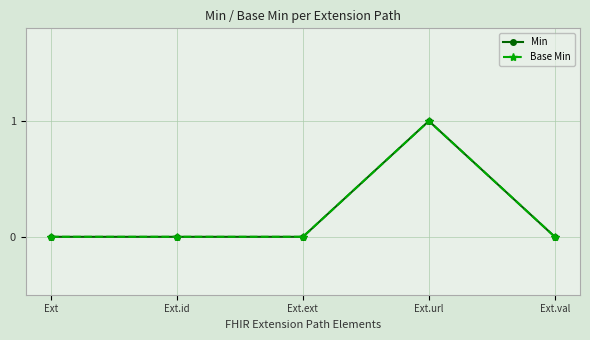

At which category is the sum across all series the highest?

Ext.url